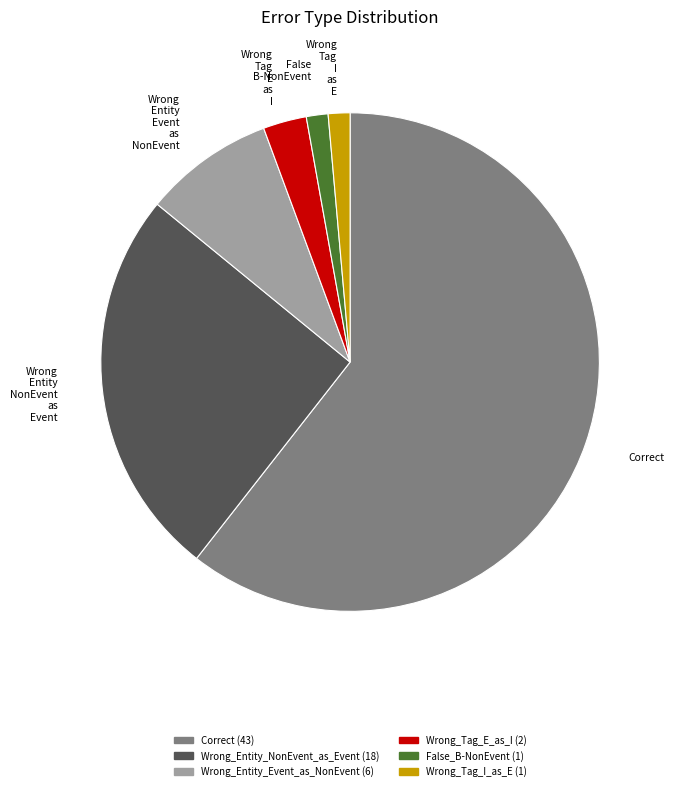

Does any single category account for the majority?

Yes